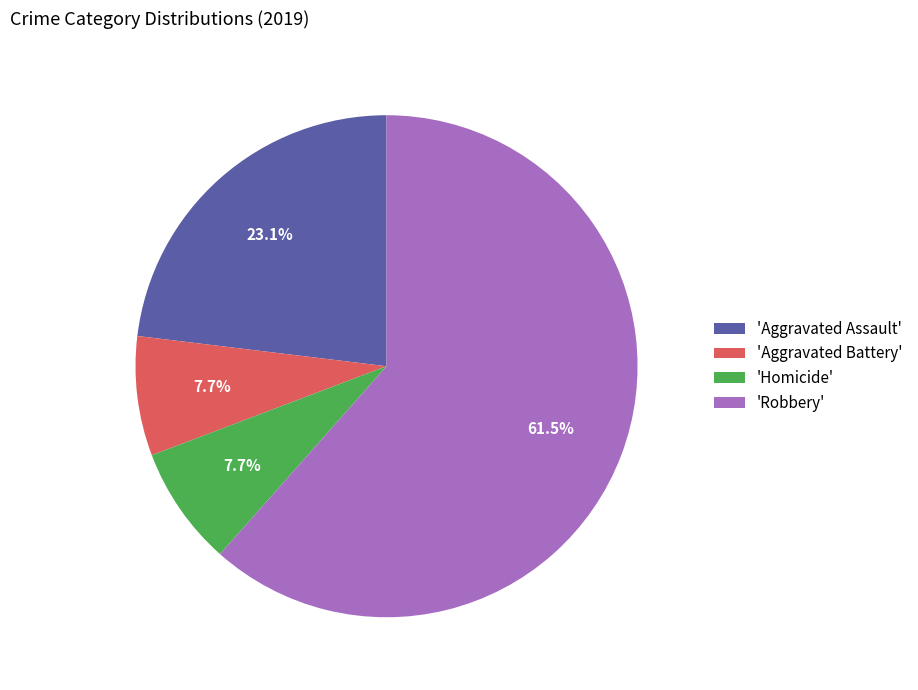

Which slice is the largest?

'Robbery'